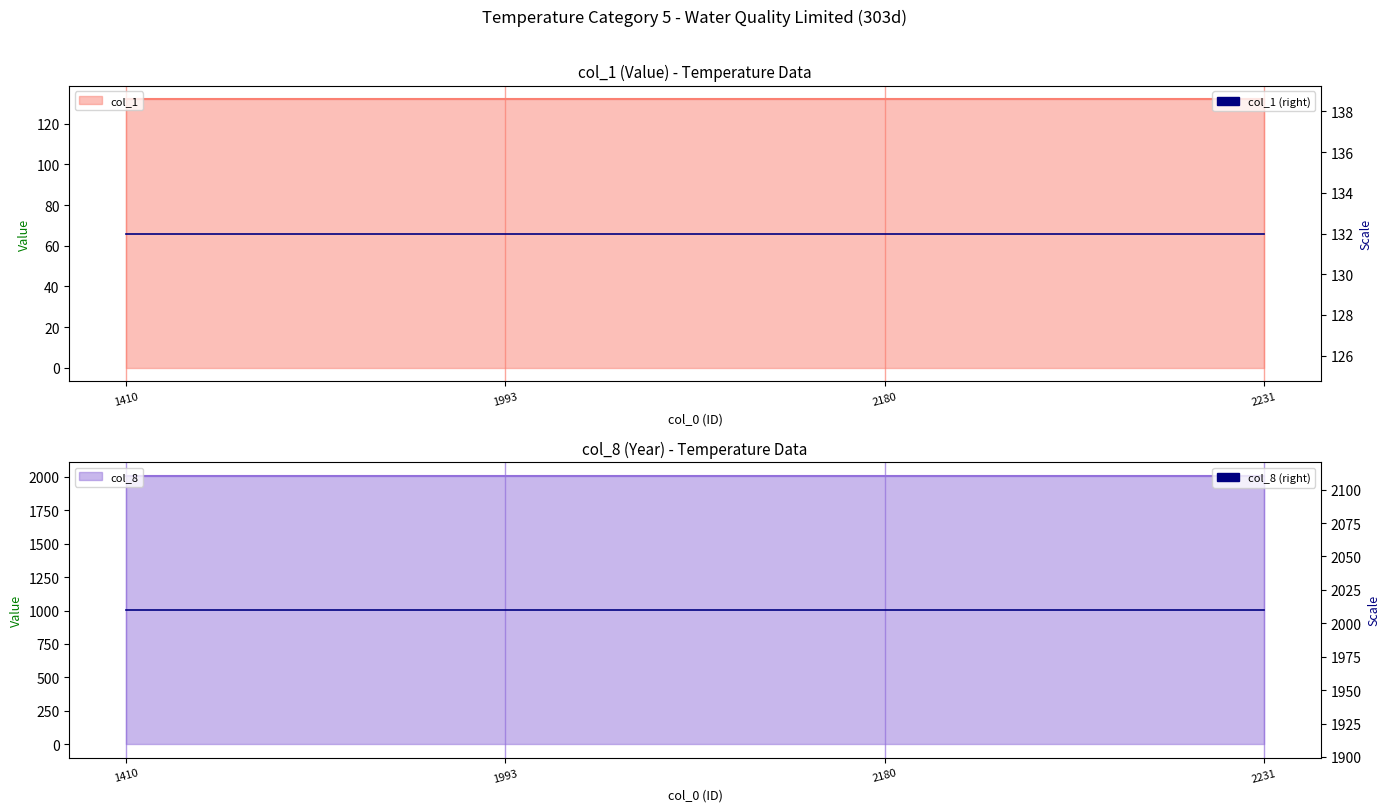

What is the value of the col_1 (right) point at the 4th from the left?

132